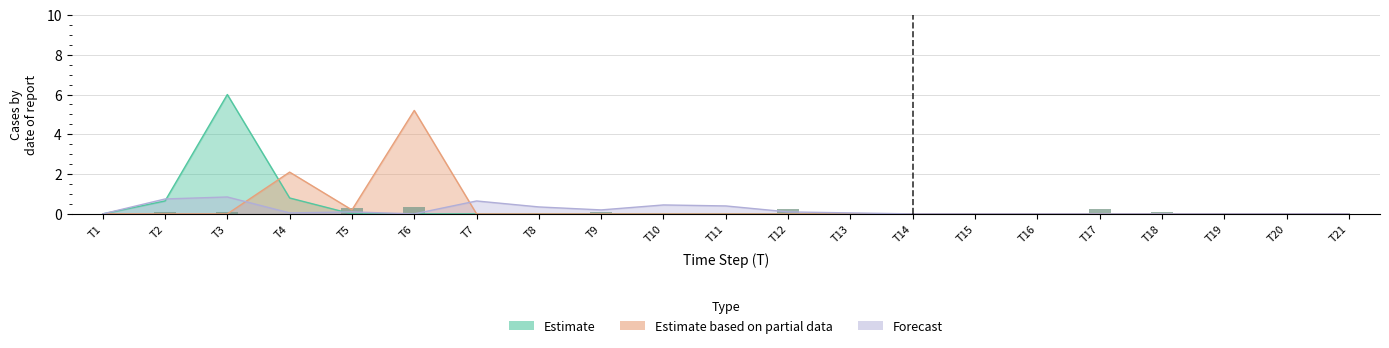

What is the average value?

0.1